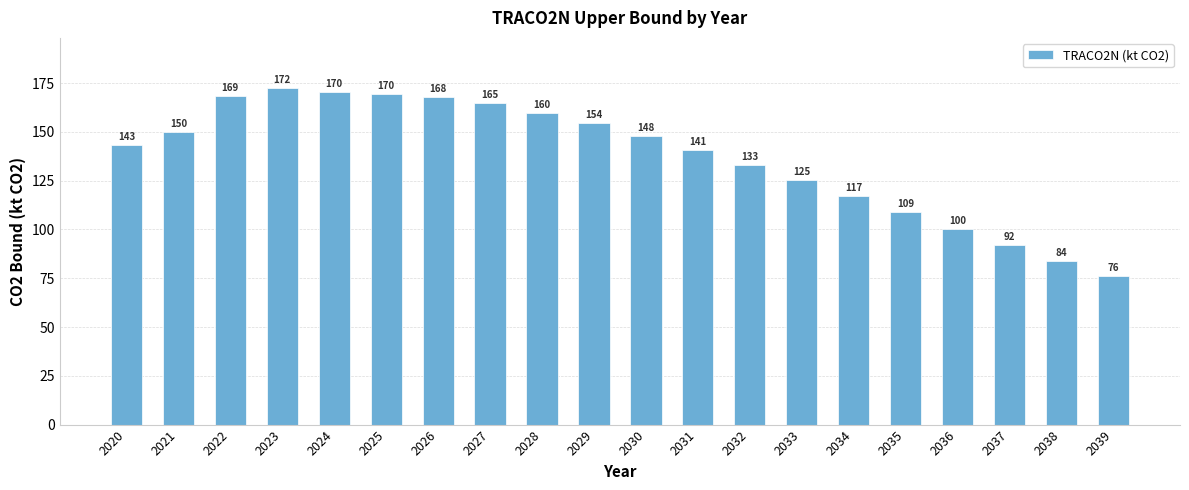

What is the minimum value shown in the chart?

76.4